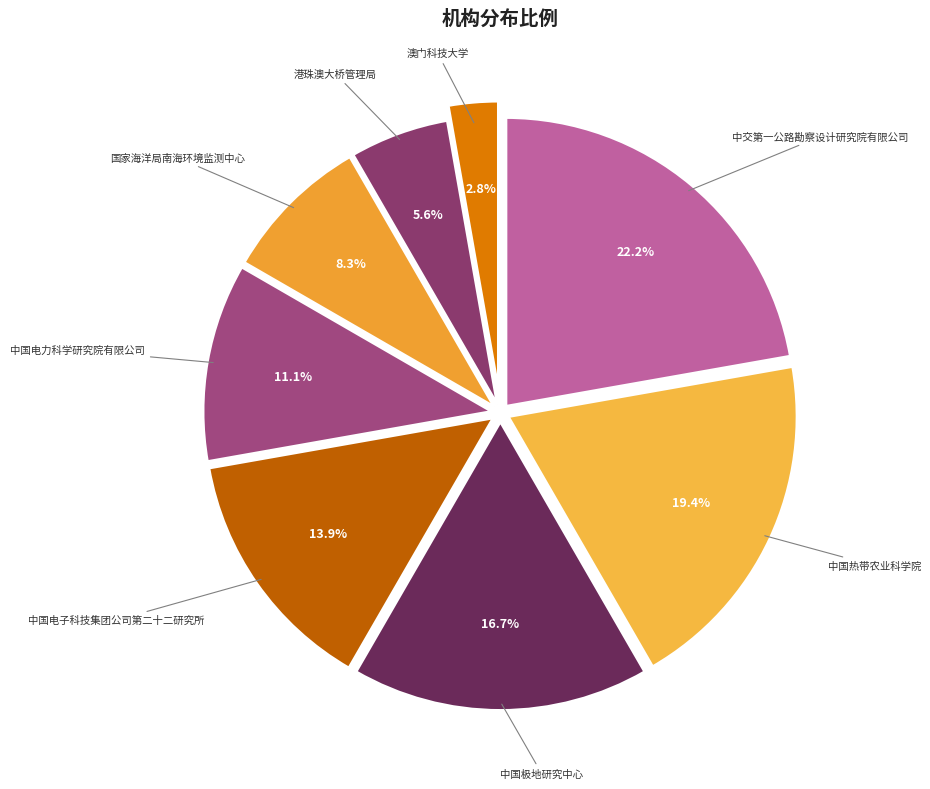

Does 中国电力科学研究院有限公司 represent more than half of the total?

No